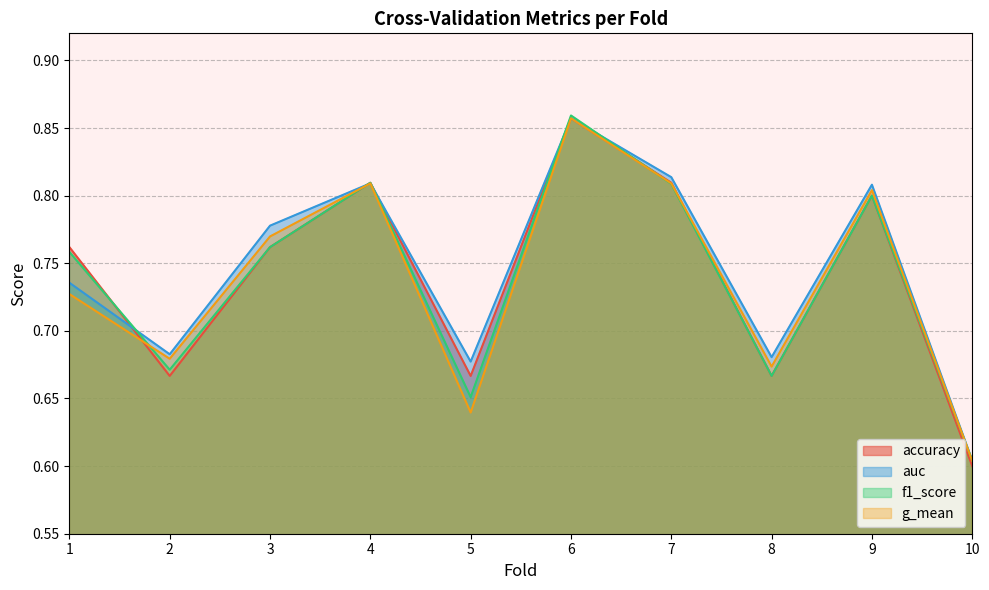

Read the accuracy value at 9.

0.8